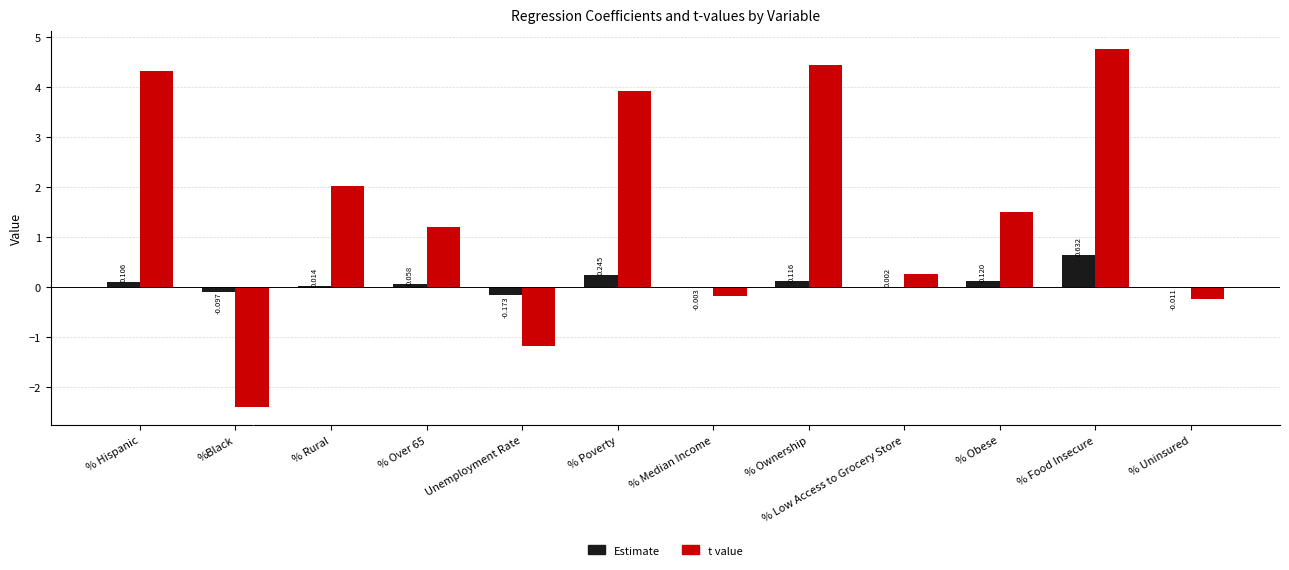

Which series changed the most between % Low Access to Grocery Store and % Obese?

t value